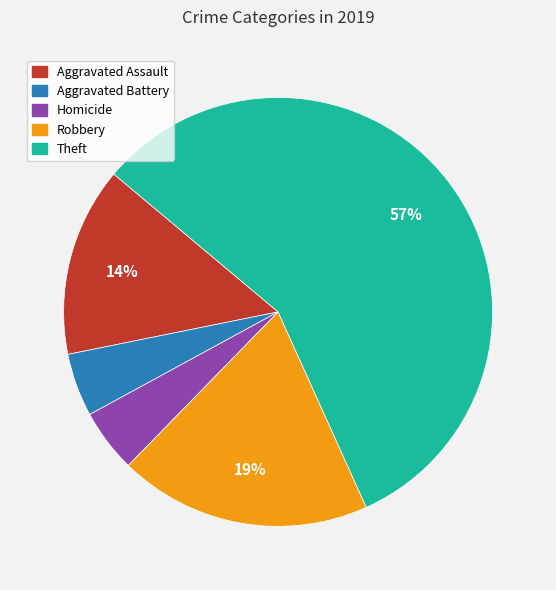

How many segments does this pie chart have?

5